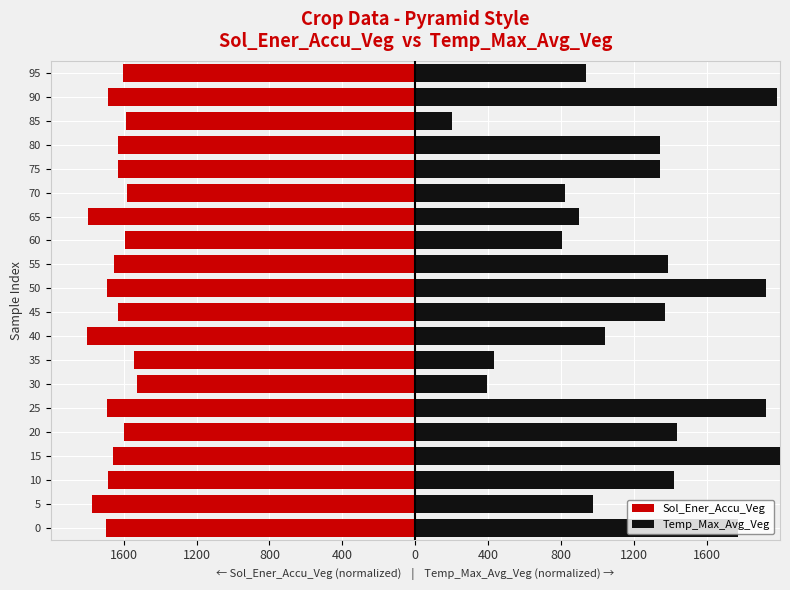

How many categories are shown in the chart?

20